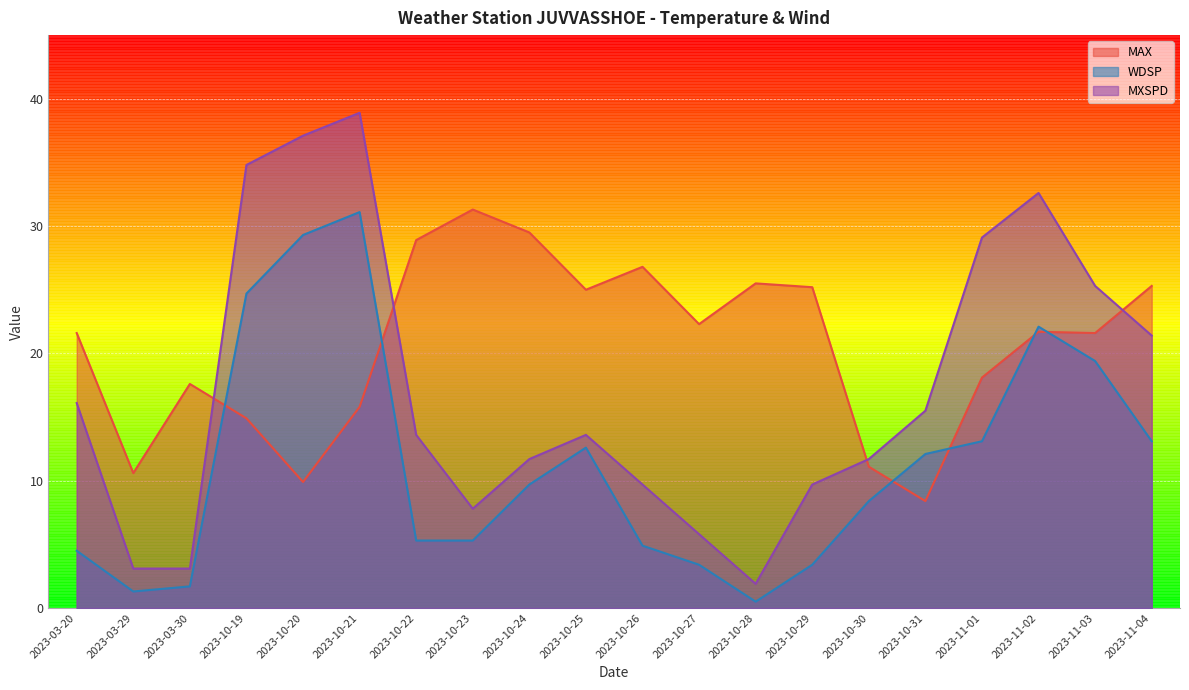

The value of WDSP at 2023-11-04 is 6.4. True or false?

False